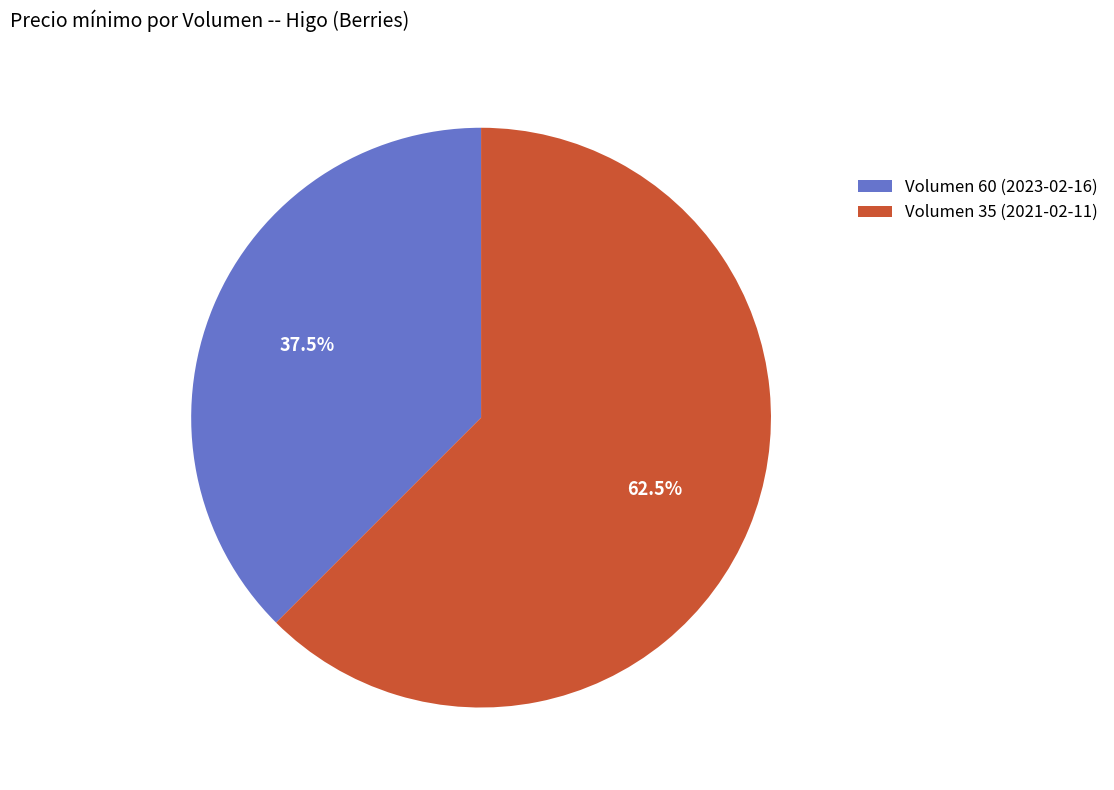

Approximately how many times larger is the value at Volumen 35 (2021-02-11) compared to Volumen 60 (2023-02-16)?

1.7